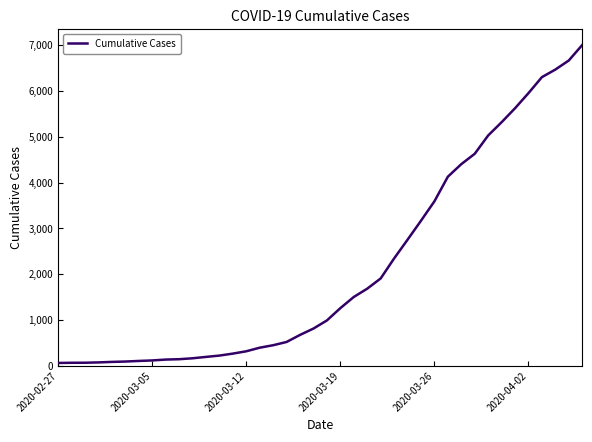

What is the maximum value shown in the chart?

7002